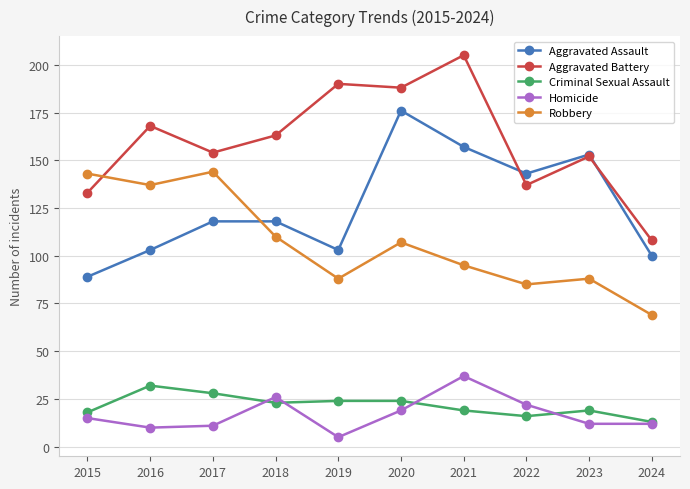

List the labels in order of Aggravated Battery value, largest first.

2021, 2019, 2020, 2016, 2018, 2017, 2023, 2022, 2015, 2024